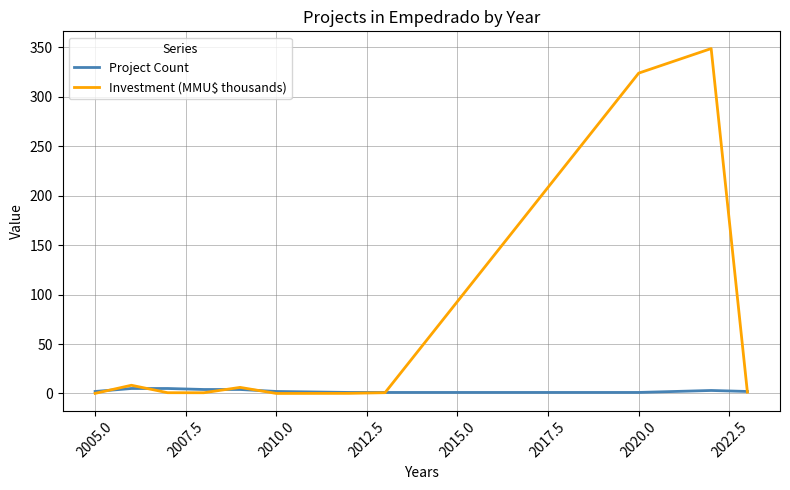

Rank the series by their average value, from lowest to highest.

Project Count, Investment (MMU$ thousands)